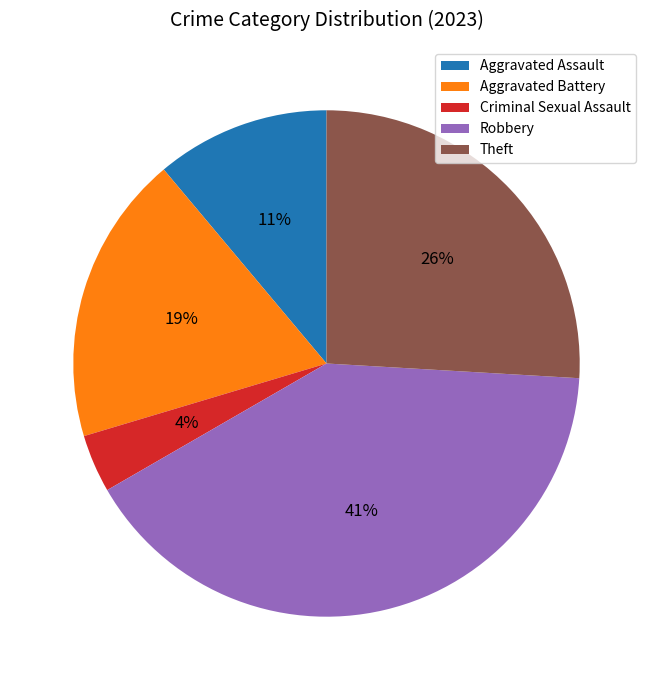

To the nearest percent, what percentage of the pie is Aggravated Assault?

11%